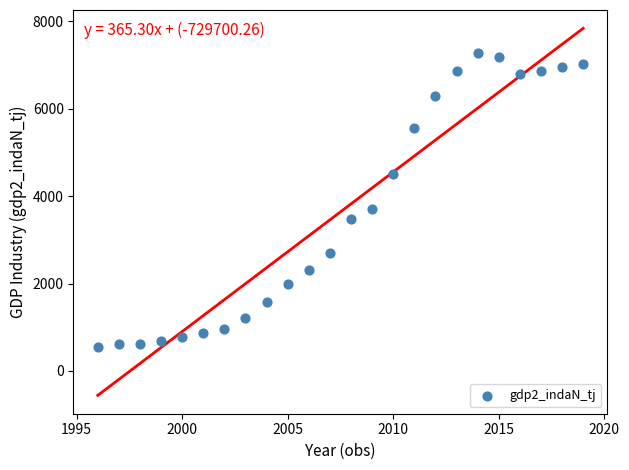

What Y value in the scatter plot is closest to 3910?

3696.5